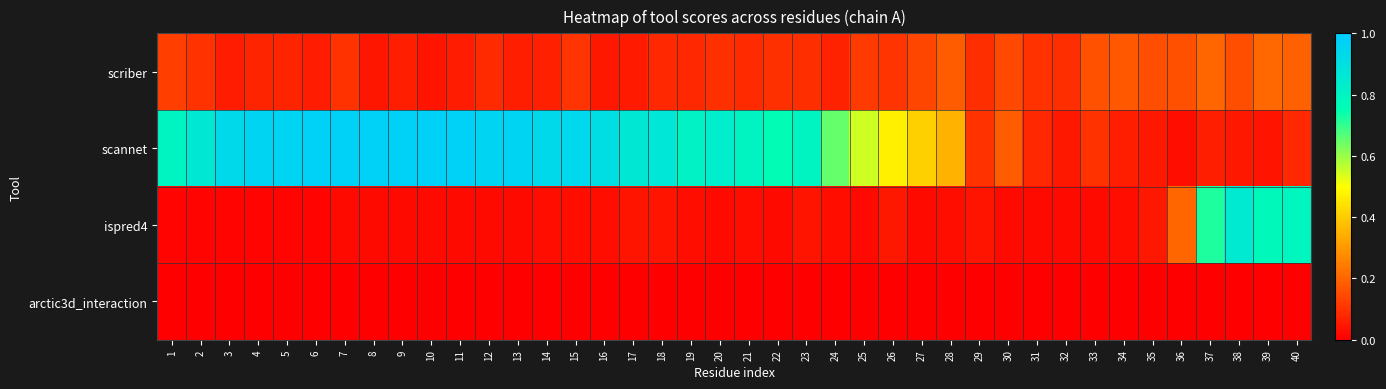

Reading left to right, transcribe all the data shown in this chart.

scriber: 1=0.1	2=0.1	3=0.1	4=0.1	5=0.1	6=0.1	7=0.1	8=0.0	9=0.1	10=0.0	11=0.1	12=0.1	13=0.1	14=0.1	15=0.1	16=0.0	17=0.1	18=0.1	19=0.1	20=0.1	21=0.1	22=0.1	23=0.1	24=0.1	25=0.1	26=0.1	27=0.1	28=0.2	29=0.1	30=0.1	31=0.1	32=0.1	33=0.2	34=0.2	35=0.2	36=0.2	37=0.2	38=0.2	39=0.2	40=0.2
scannet: 1=0.8	2=0.9	3=0.9	4=1.0	5=1.0	6=1.0	7=1.0	8=1.0	9=1.0	10=1.0	11=1.0	12=1.0	13=1.0	14=0.9	15=0.9	16=0.9	17=0.9	18=0.9	19=0.8	20=0.8	21=0.8	22=0.8	23=0.8	24=0.7	25=0.6	26=0.5	27=0.4	28=0.3	29=0.1	30=0.2	31=0.1	32=0.1	33=0.1	34=0.1	35=0.1	36=0.0	37=0.1	38=0.1	39=0.0	40=0.1
ispred4: 1=0.0	2=0.0	3=0.0	4=0.0	5=0.0	6=0.0	7=0.0	8=0.0	9=0.0	10=0.0	11=0.0	12=0.0	13=0.0	14=0.0	15=0.0	16=0.0	17=0.0	18=0.0	19=0.0	20=0.0	21=0.0	22=0.0	23=0.0	24=0.0	25=0.0	26=0.1	27=0.0	28=0.0	29=0.0	30=0.0	31=0.0	32=0.0	33=0.0	34=0.0	35=0.1	36=0.2	37=0.7	38=0.8	39=0.8	40=0.8
arctic3d_interaction: 1=0.0	2=0.0	3=0.0	4=0.0	5=0.0	6=0.0	7=0.0	8=0.0	9=0.0	10=0.0	11=0.0	12=0.0	13=0.0	14=0.0	15=0.0	16=0.0	17=0.0	18=0.0	19=0.0	20=0.0	21=0.0	22=0.0	23=0.0	24=0.0	25=0.0	26=0.0	27=0.0	28=0.0	29=0.0	30=0.0	31=0.0	32=0.0	33=0.0	34=0.0	35=0.0	36=0.0	37=0.0	38=0.0	39=0.0	40=0.0